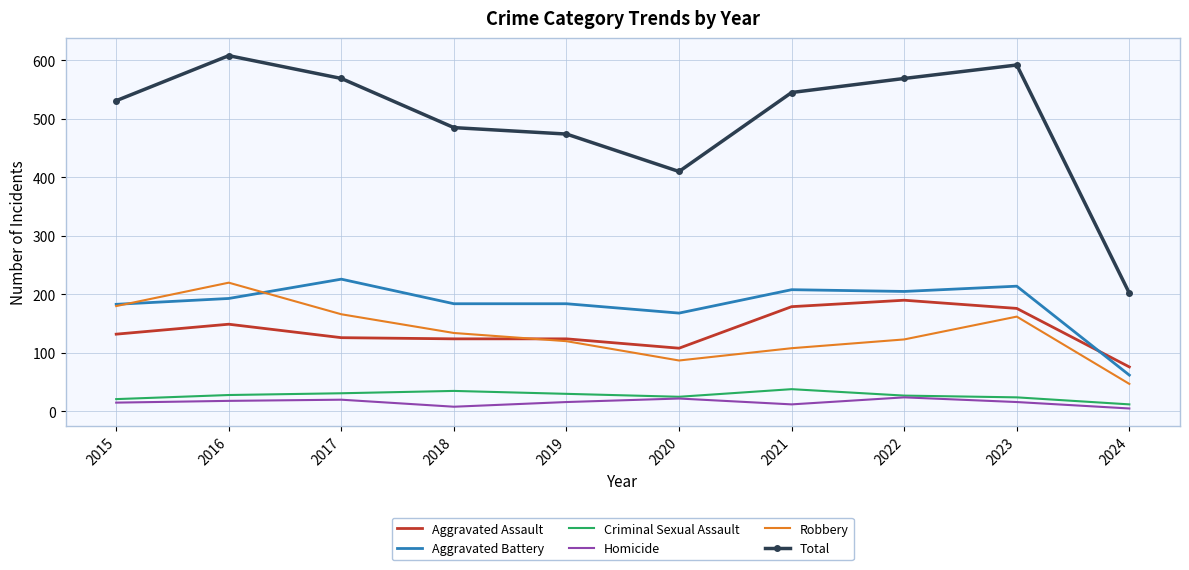

What is the total value across all series at 2015?

1062